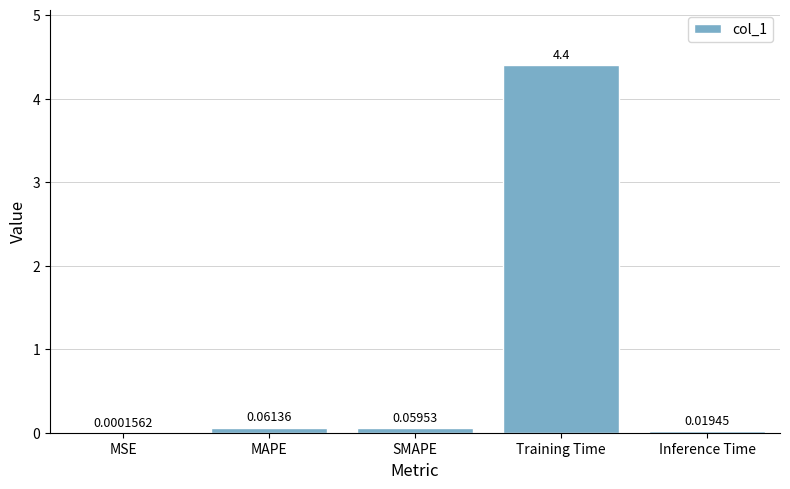

Which has a higher value, Training Time or SMAPE?

Training Time